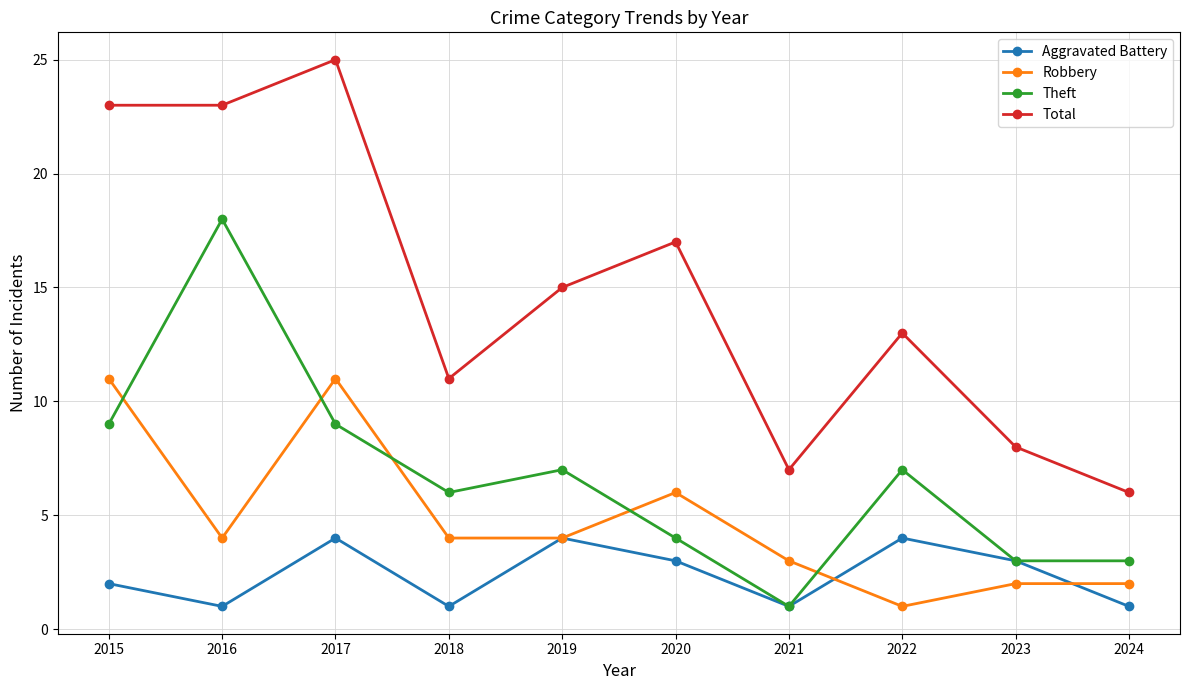

What is the sum of the Theft values at 2024 and 2020?

7